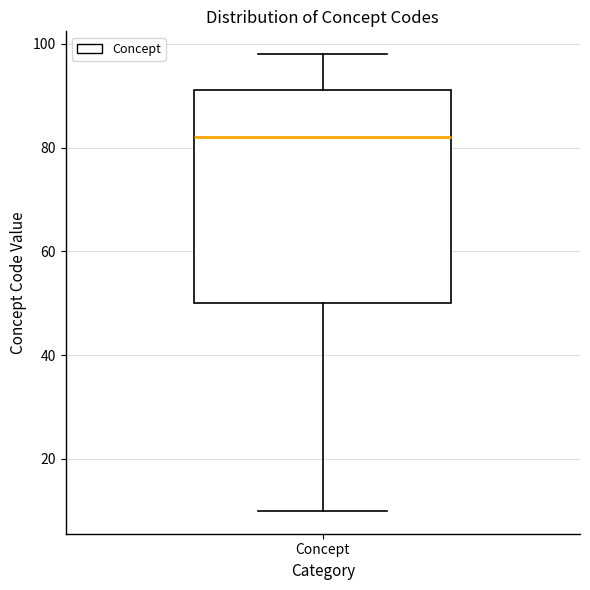

Transcribe this box plot: give where the median line is, the range the box spans, and where the two whiskers end, as read against the y-axis. The values are not printed on the chart, so give them approximately, as read against the axis.

median 82, box 50 to 92, whiskers 10 to 98